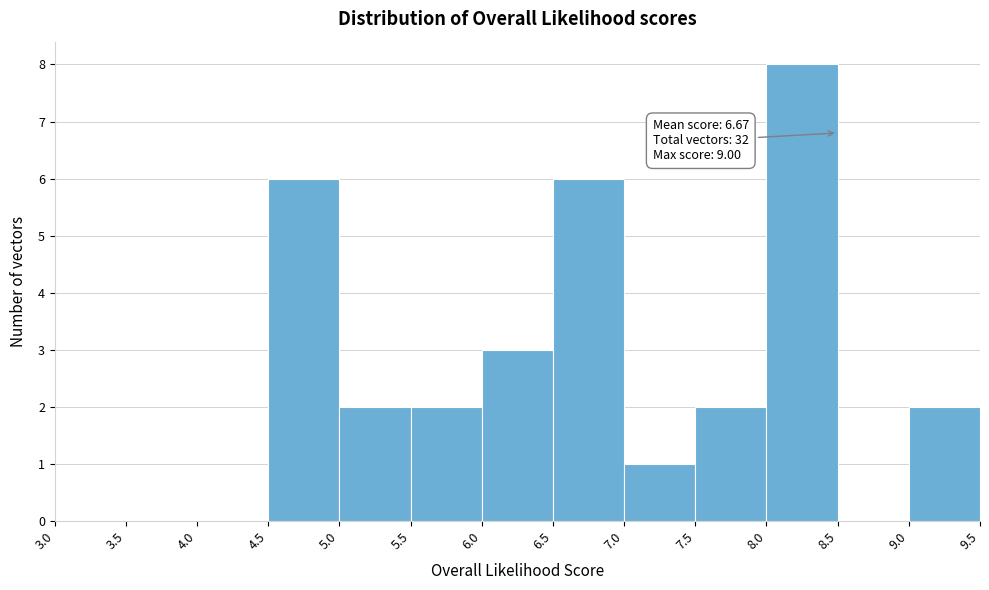

Over which range of the x-axis is the bar tallest?

8.0 to 8.5